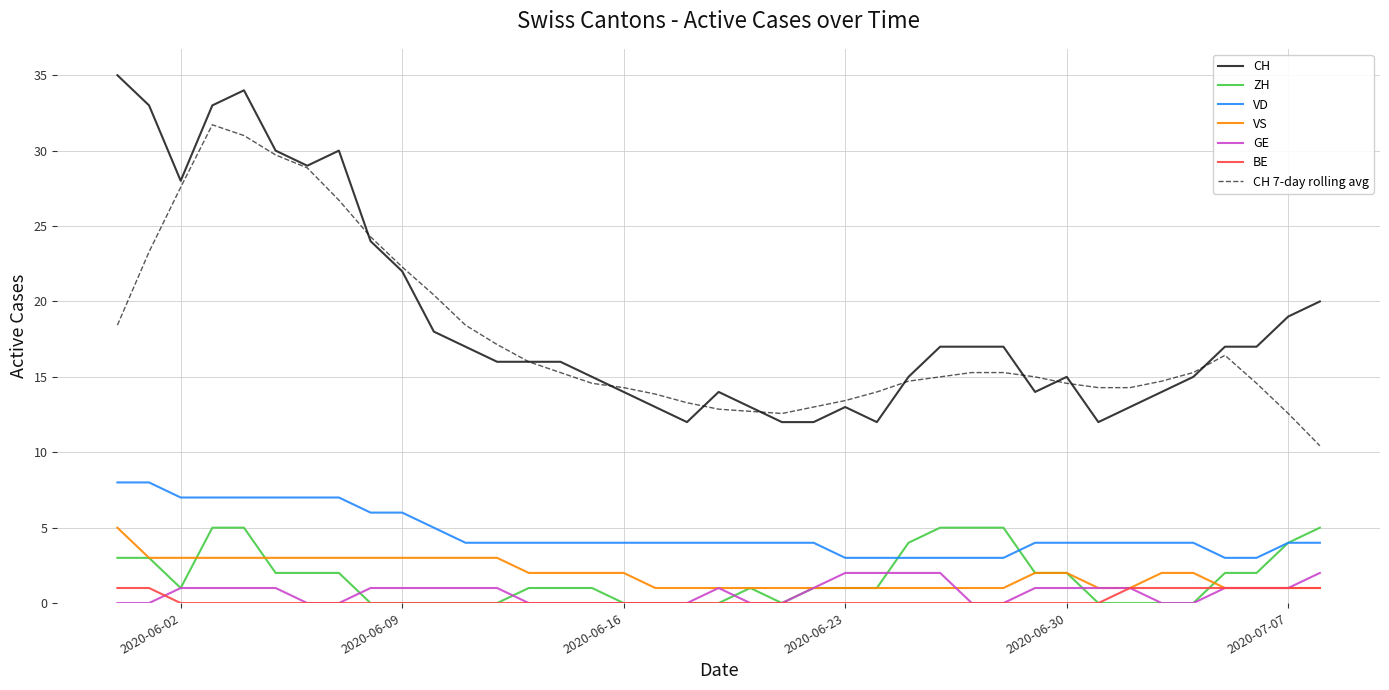

What is the maximum value for VD?

8.0